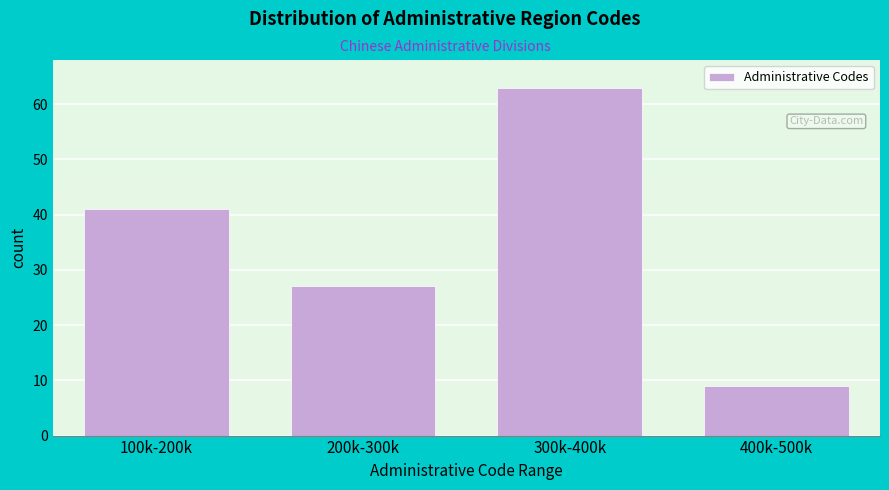

Reading right to left, transcribe all the data shown in this chart.

400k-500k=9	300k-400k=63	200k-300k=27	100k-200k=41